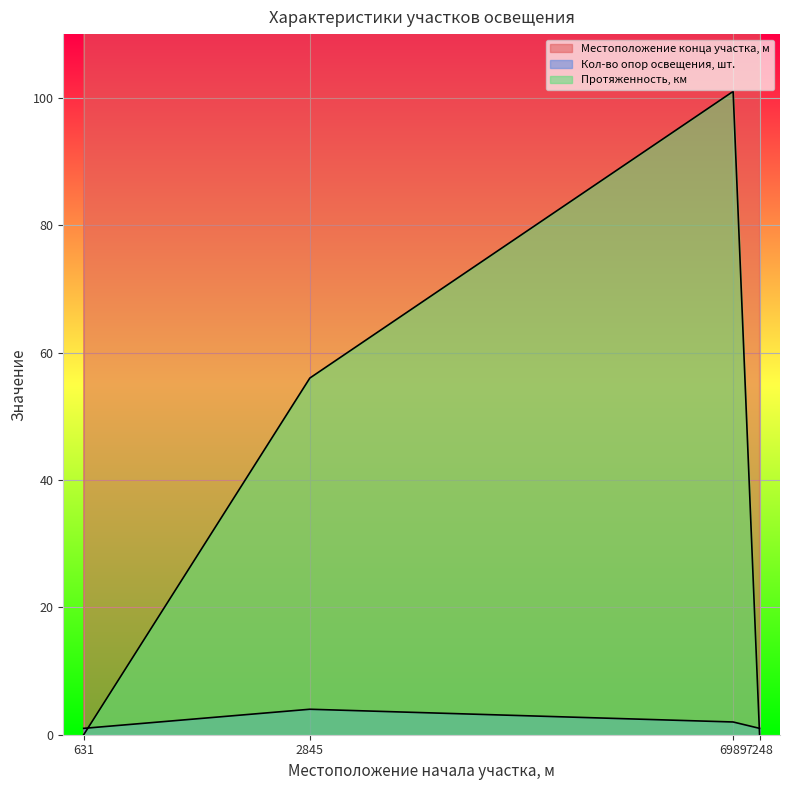

At which label does Местоположение конца участка, м reach its peak?

7248